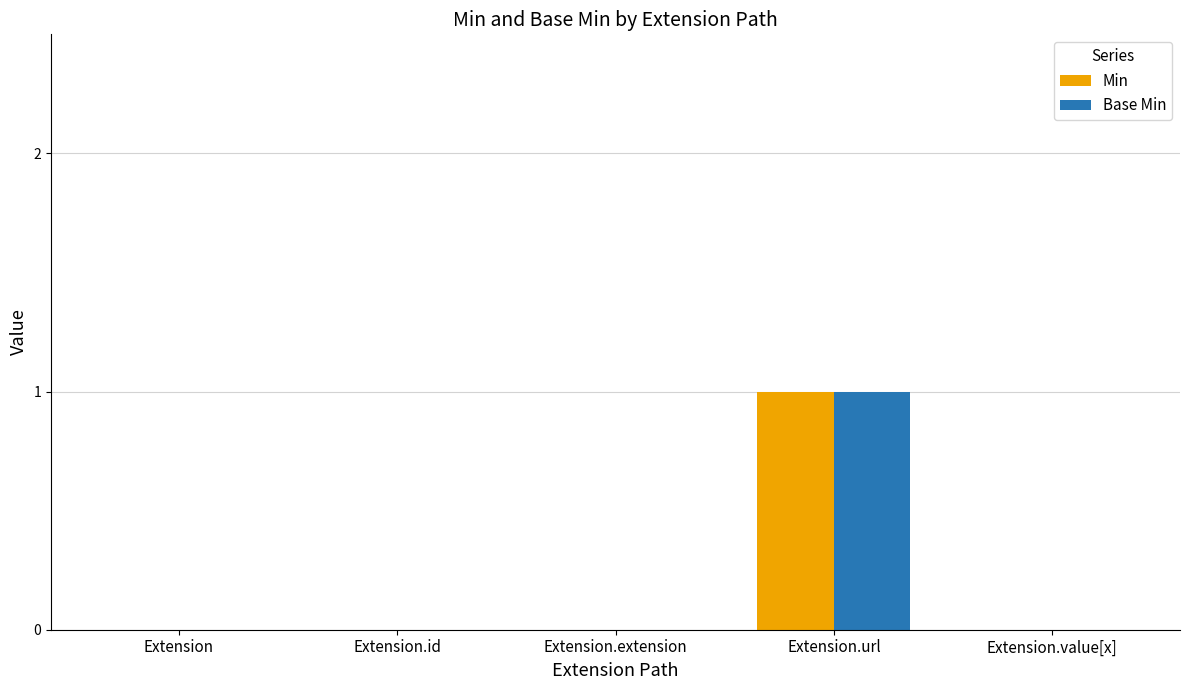

Reading left to right, list all the values displayed in this chart.

Min: 0	0	0	1	0
Base Min: 0	0	0	1	0